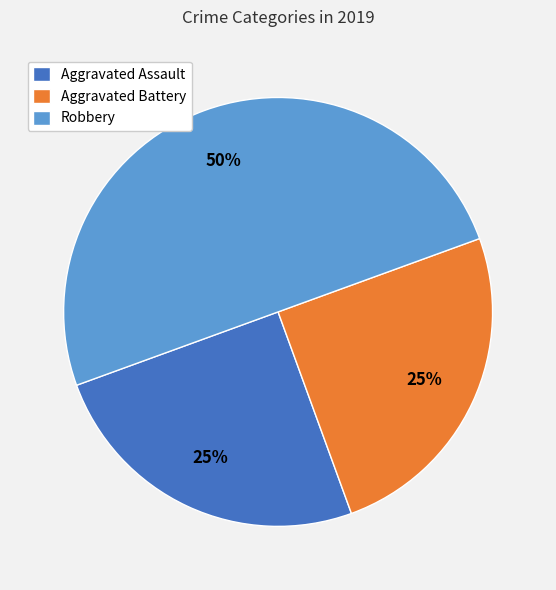

To the nearest percent, what percentage of the pie is Aggravated Battery?

25%